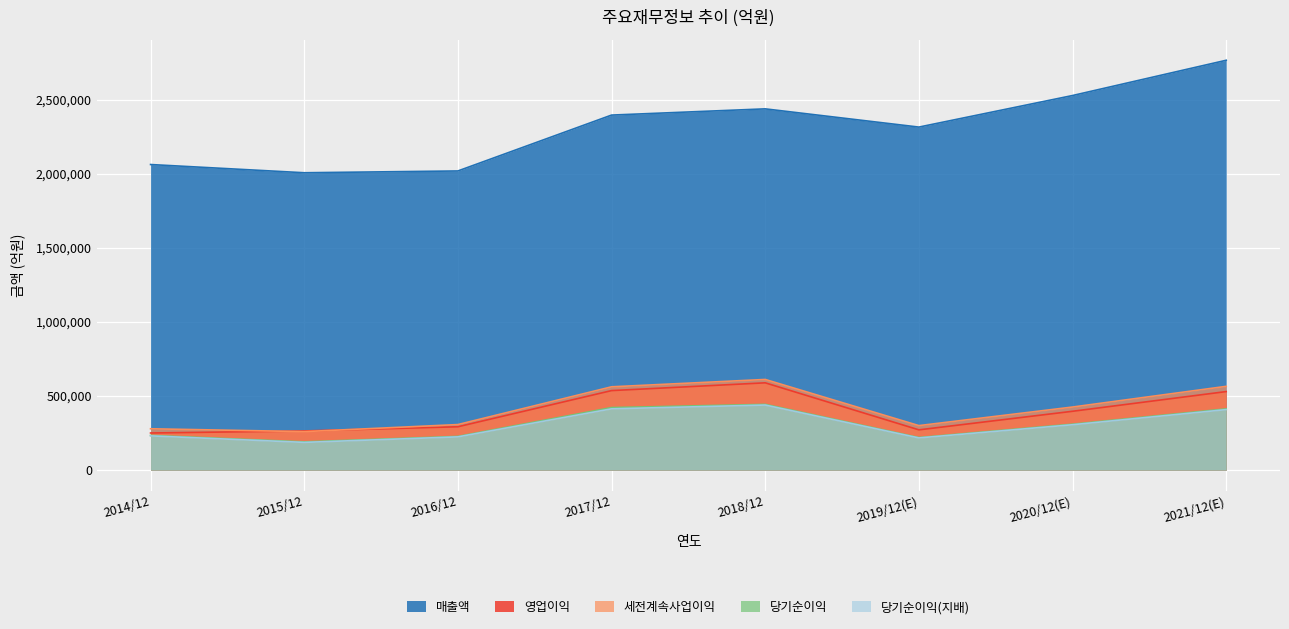

Reading left to right, what are all the values shown in this chart?

매출액: 2062060	2006535	2018667	2395754	2437714	2314725	2527738	2765706
영업이익: 250251	264134	292407	536450	588867	271526	396877	529840
세전계속사업이익: 278750	259610	307137	561960	611600	300100	425472	565159
당기순이익: 233944	190601	227261	421867	443449	219616	309790	413080
당기순이익(지배): 230825	186946	224157	413446	438909	217026	306028	408159